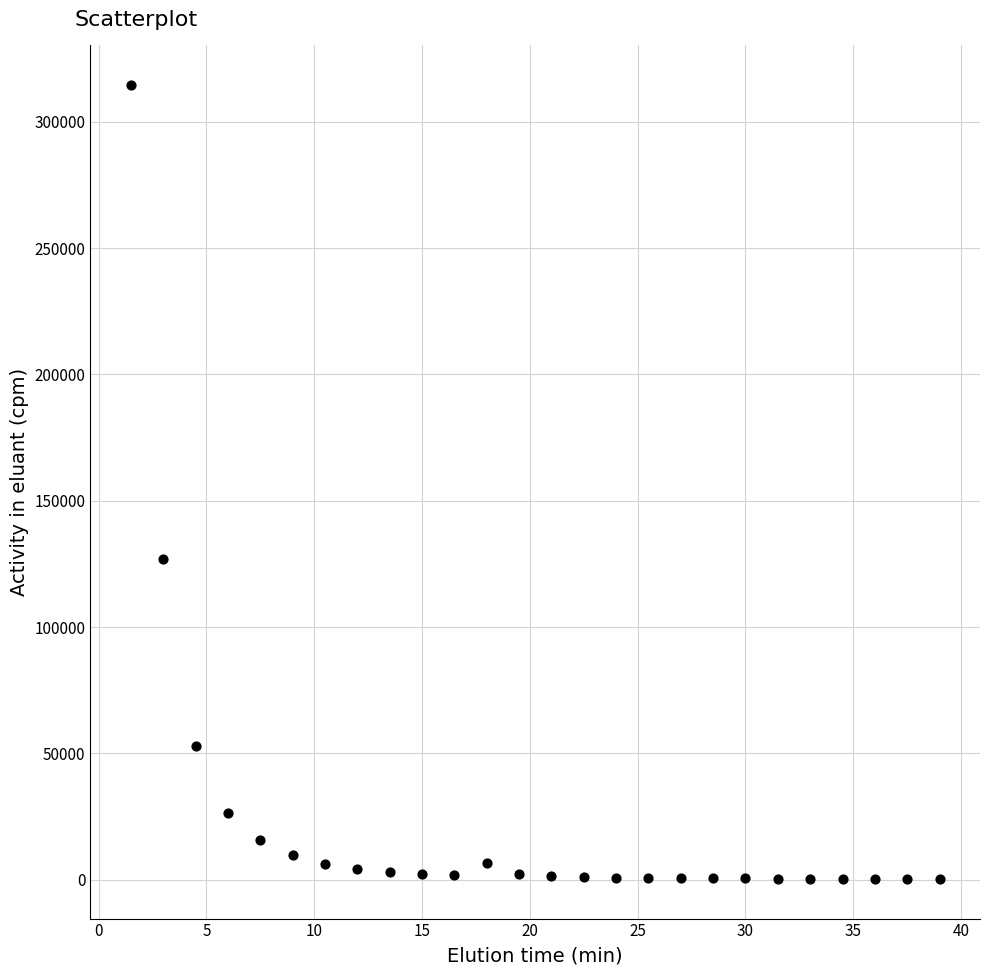

What Y value in the scatter plot is closest to 157510?

127018.6